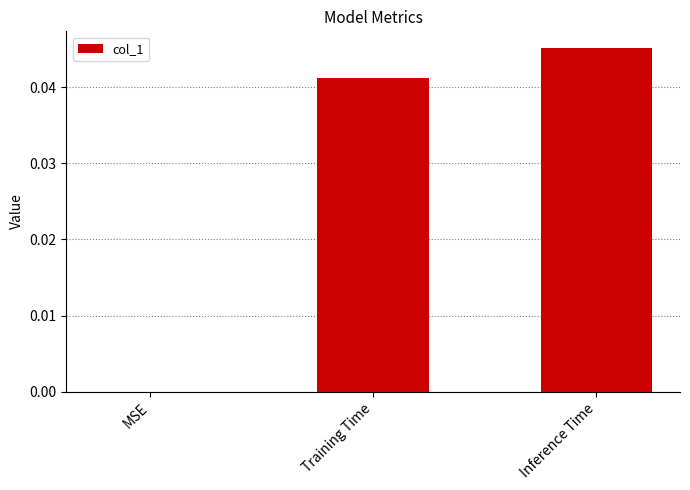

Is it true that the value at Training Time is 0.0?

True